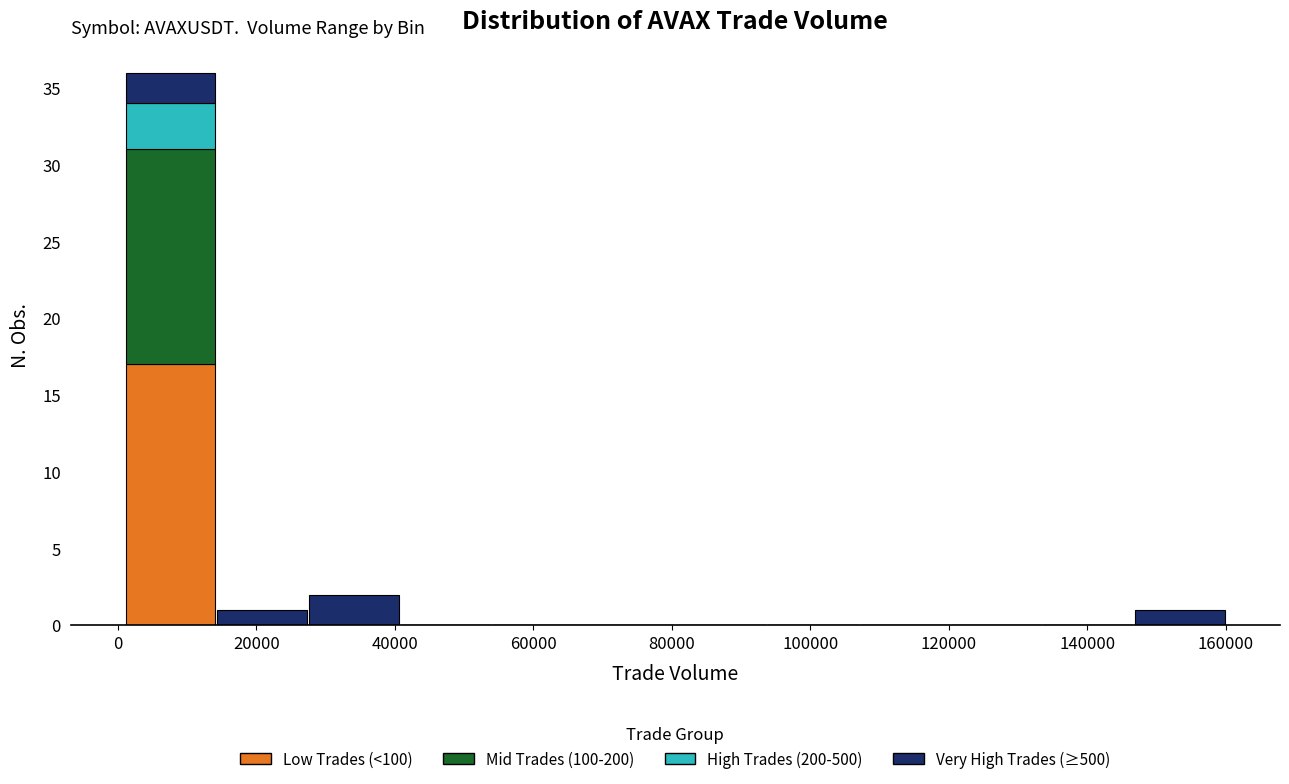

Reading left to right, list every stacked bar in this chart as the range it spans on the x-axis followed by its total height. Neither the bar edges nor the heights are printed on the chart, so give them approximately, as read against the axes.

0 to 14000: 36
14000 to 28000: 1
28000 to 40000: 2
40000 to 54000: 0
54000 to 68000: 0
68000 to 80000: 0
80000 to 94000: 0
94000 to 106000: 0
106000 to 120000: 0
120000 to 134000: 0
134000 to 146000: 0
146000 to 160000: 1